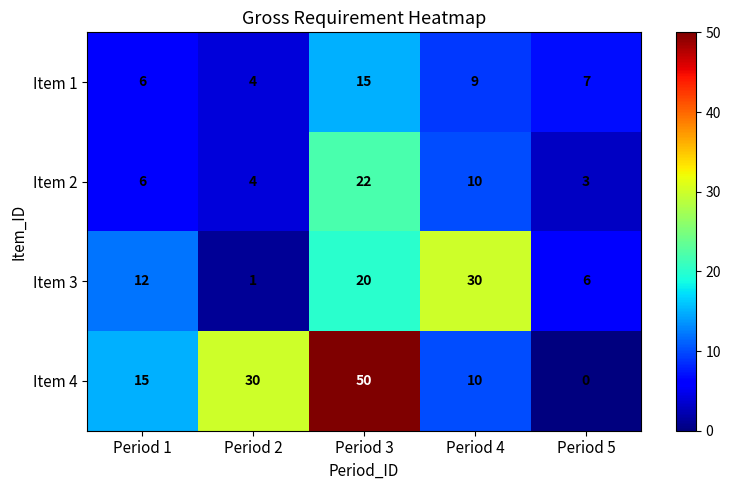

The value of Item 1 at Period 2 is 5. True or false?

False